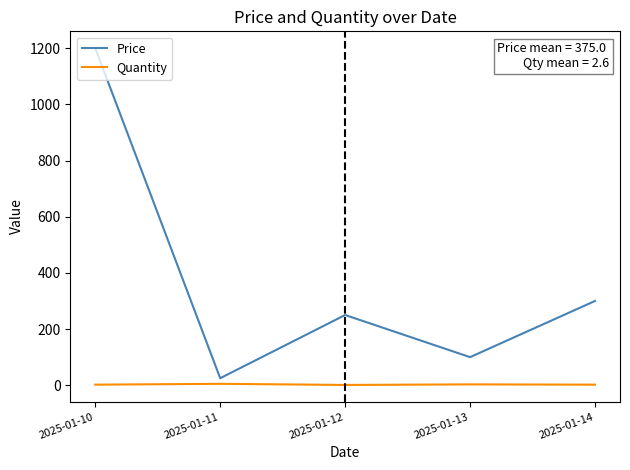

At 2025-01-12, list the series in order from largest to smallest.

Price, Quantity